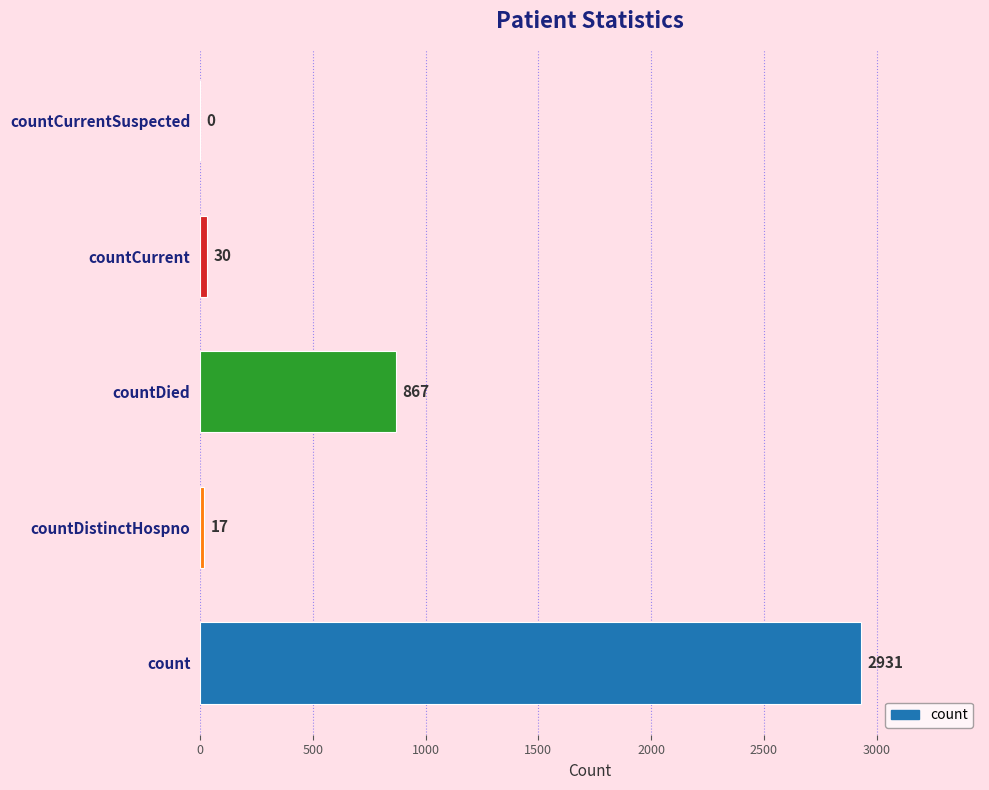

How many values are above zero?

4